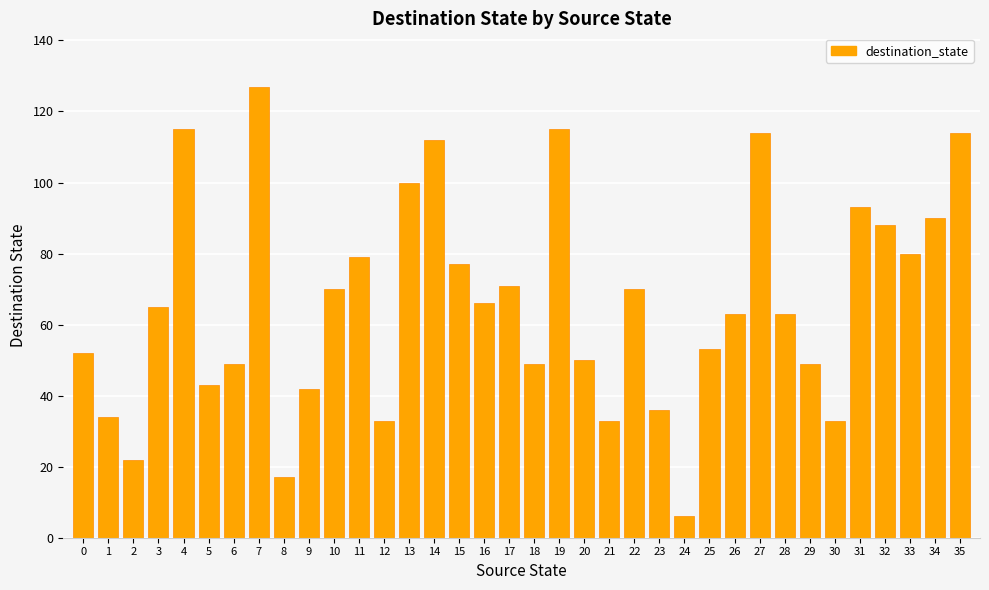

Which has a higher value, 9 or 8?

9